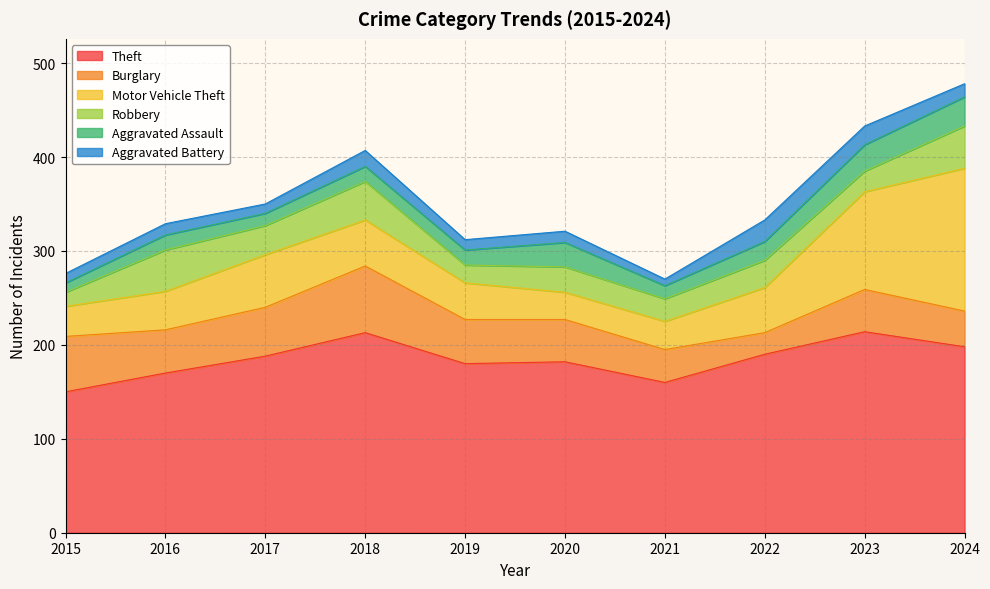

Between which two adjacent categories do Burglary and Robbery first intersect?

2021 and 2022